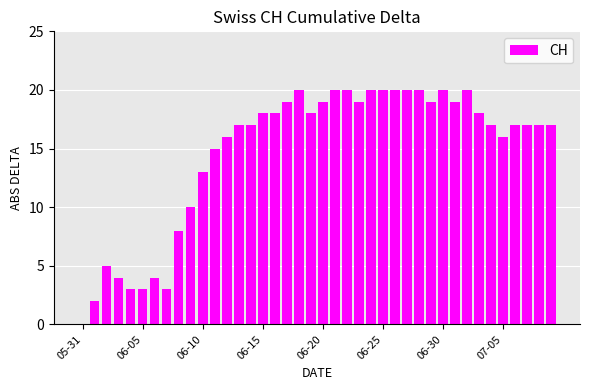

What is the sum of all values?

588